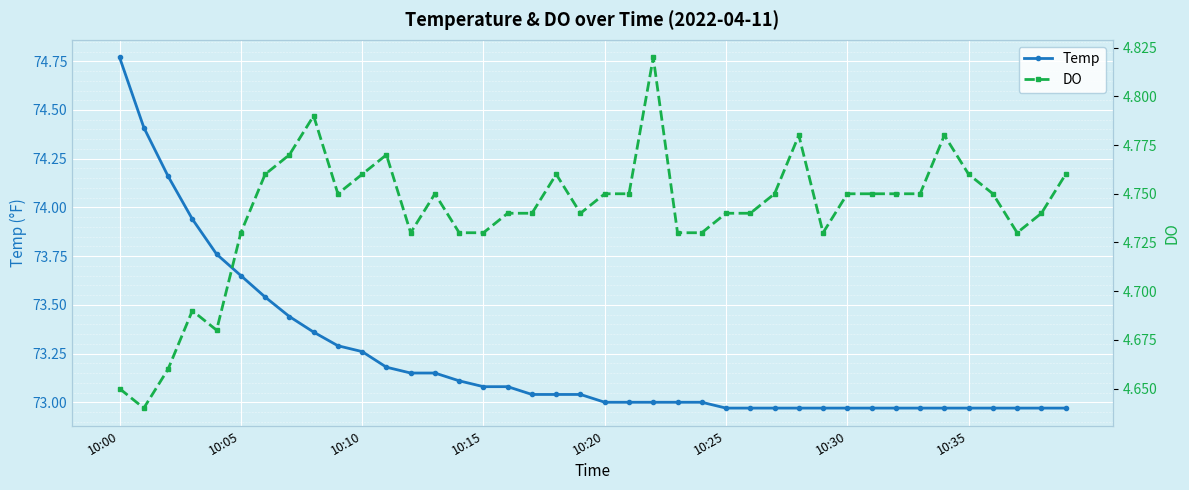

The Temp series shows 122.5 at 10:15. True or false?

False